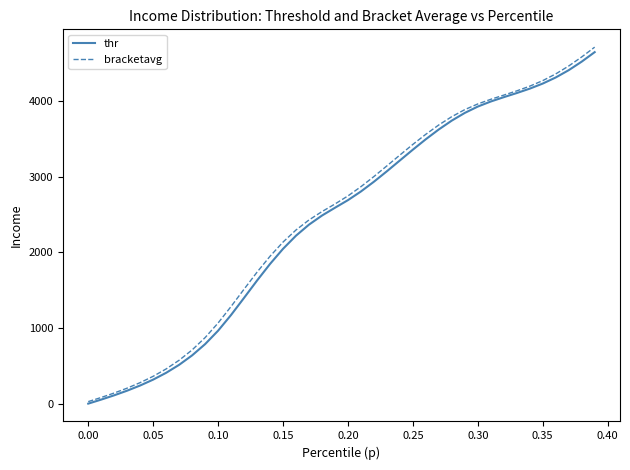

How many series are shown in this chart?

2